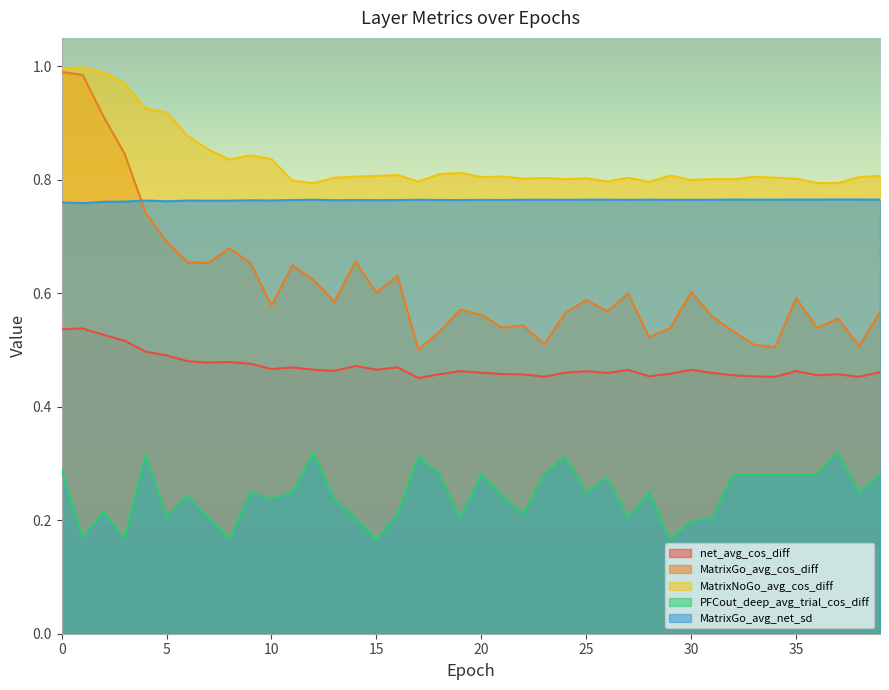

Is the value of MatrixGo_avg_cos_diff at 0 greater than the value of PFCout_deep_avg_trial_cos_diff at 10?

Yes